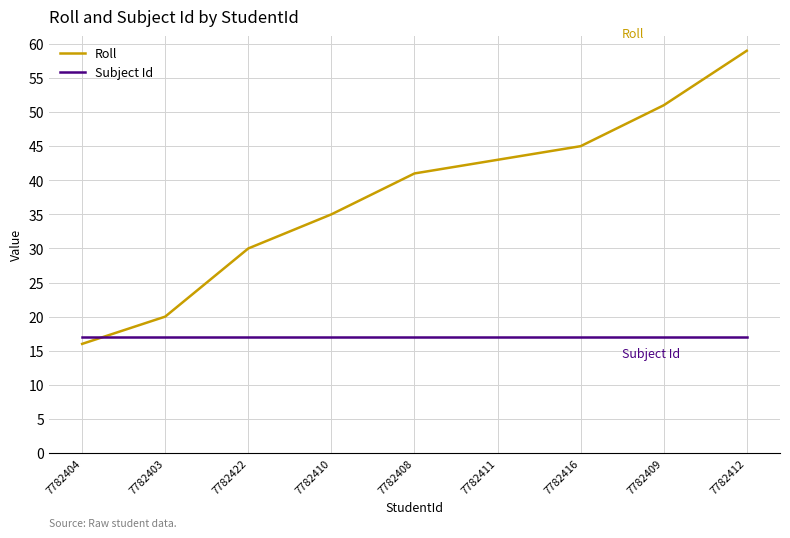

What is the lowest value of the Roll series?

16